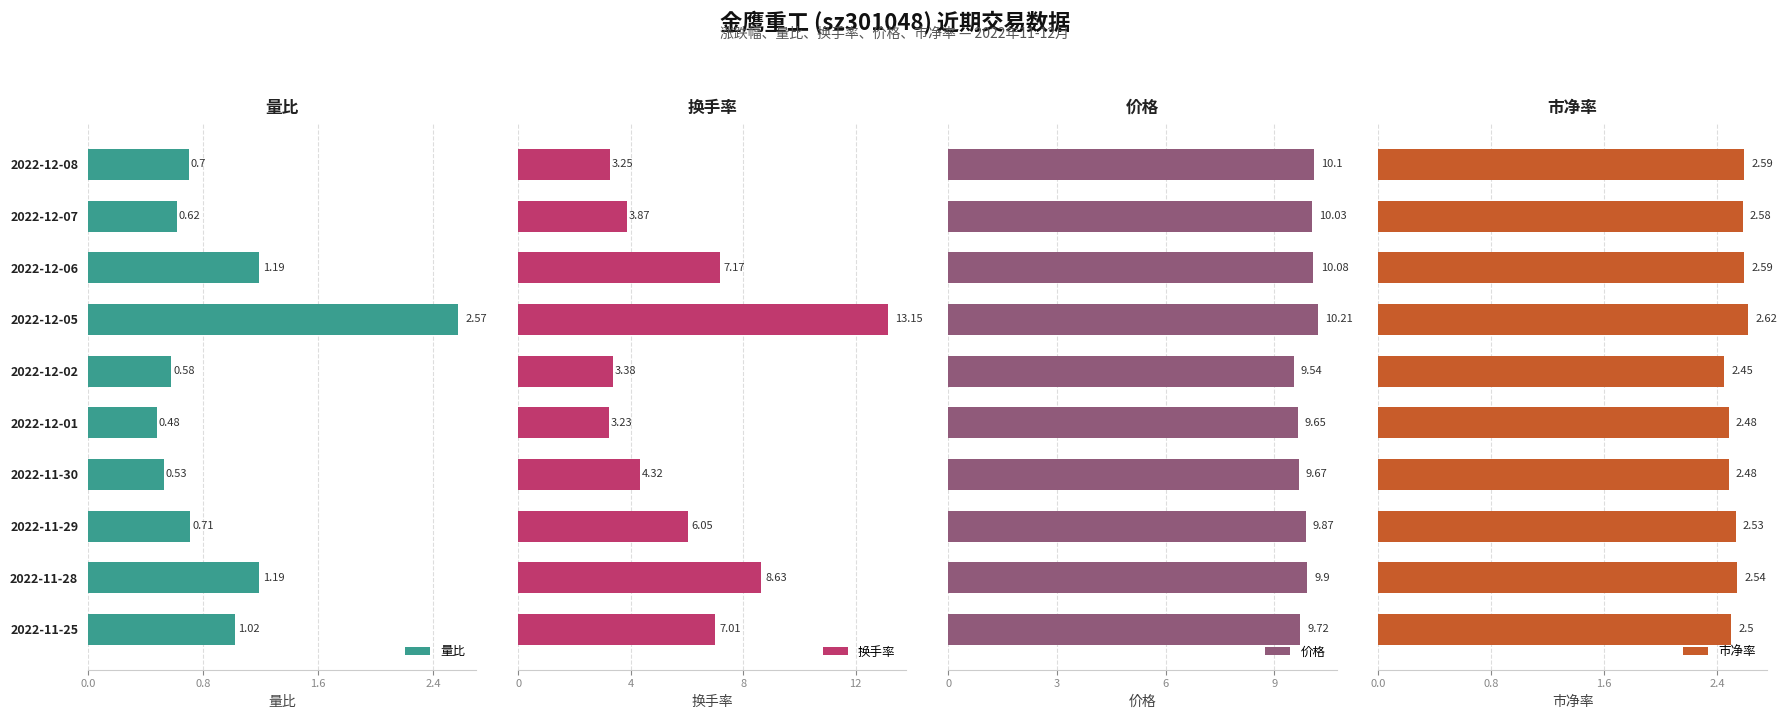

What is the maximum value shown in the chart?

13.2